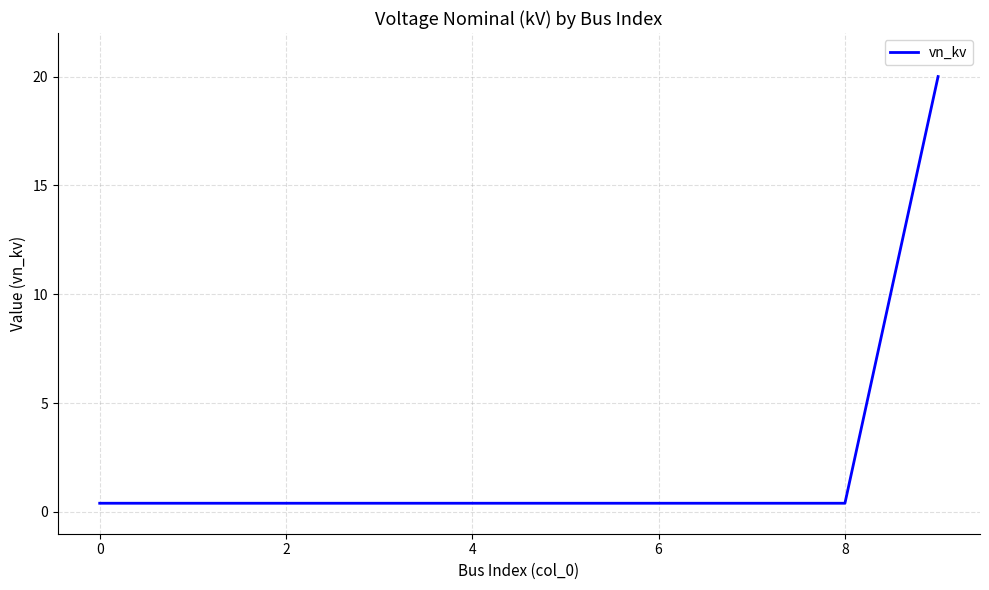

What is the difference between the maximum and minimum values?

19.6